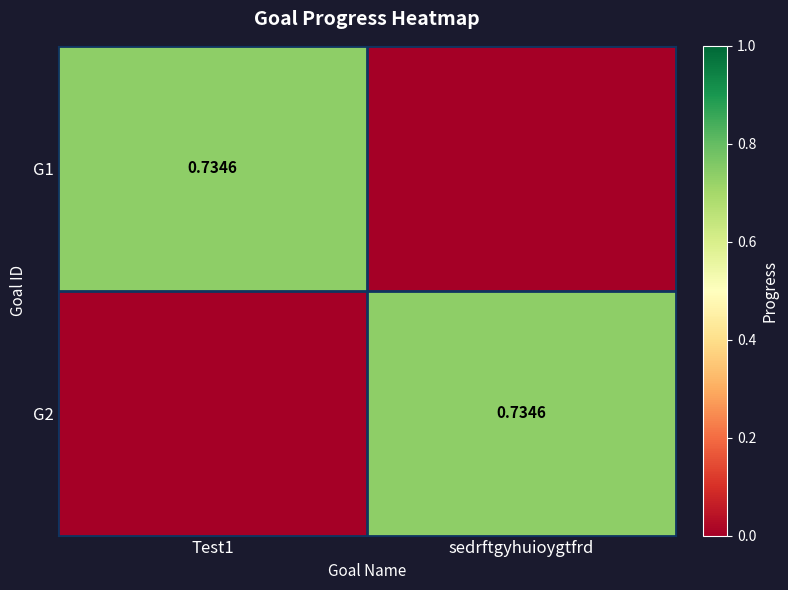

How many positive values does the G1 series have?

1